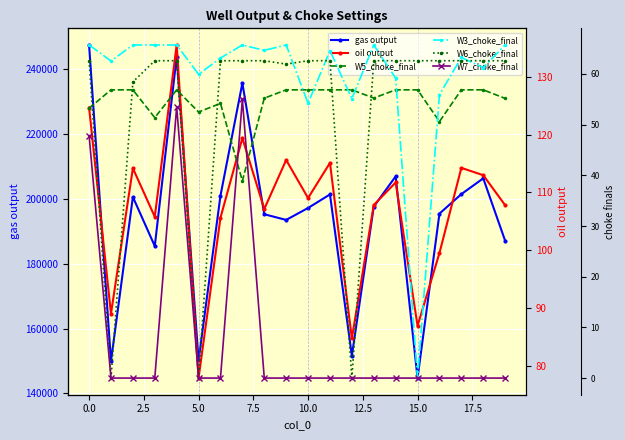

True or false: gas output has more than 0 interior local peaks.

True